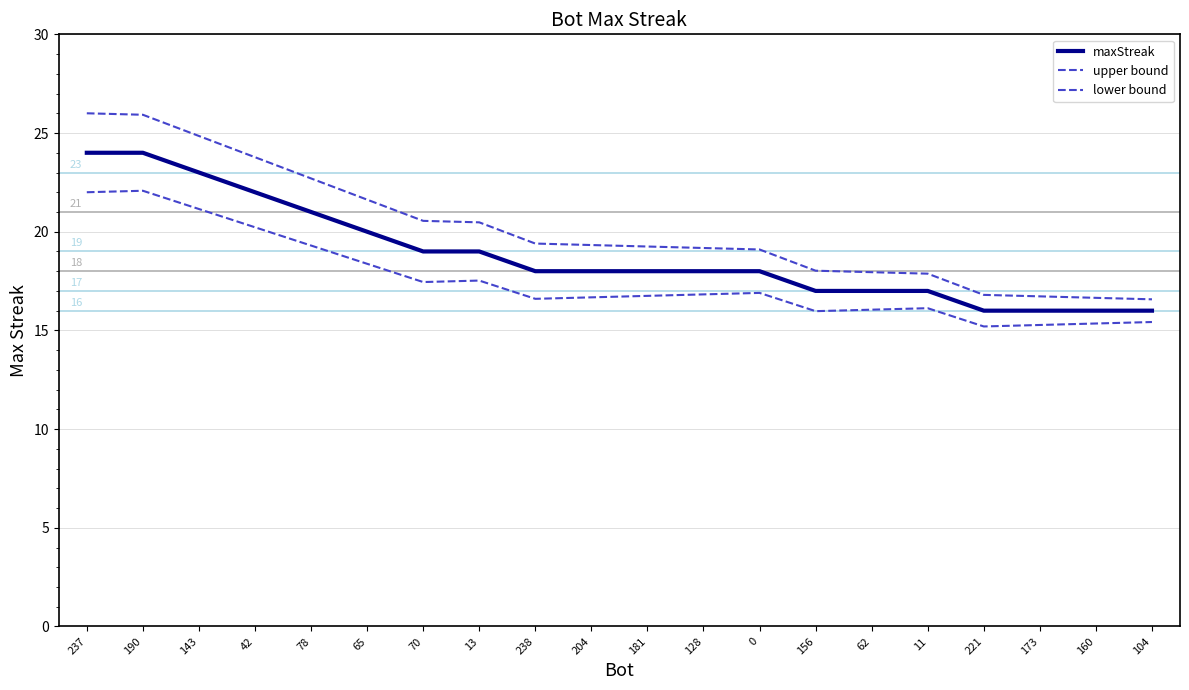

Which series has the widest spread of values?

upper bound